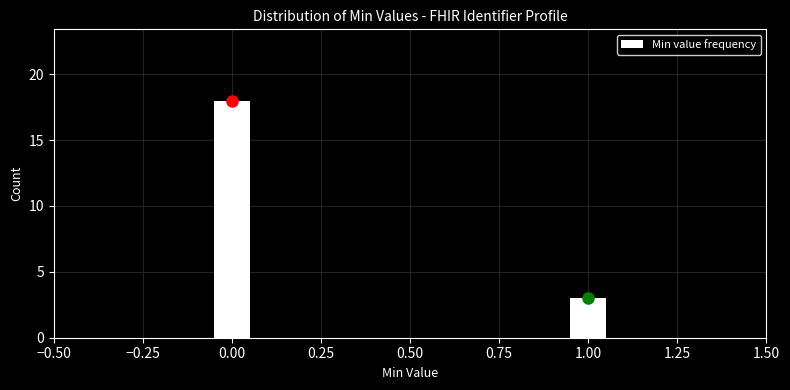

Reading right to left, transcribe all the data shown in this chart.

1.00=3	0.00=18